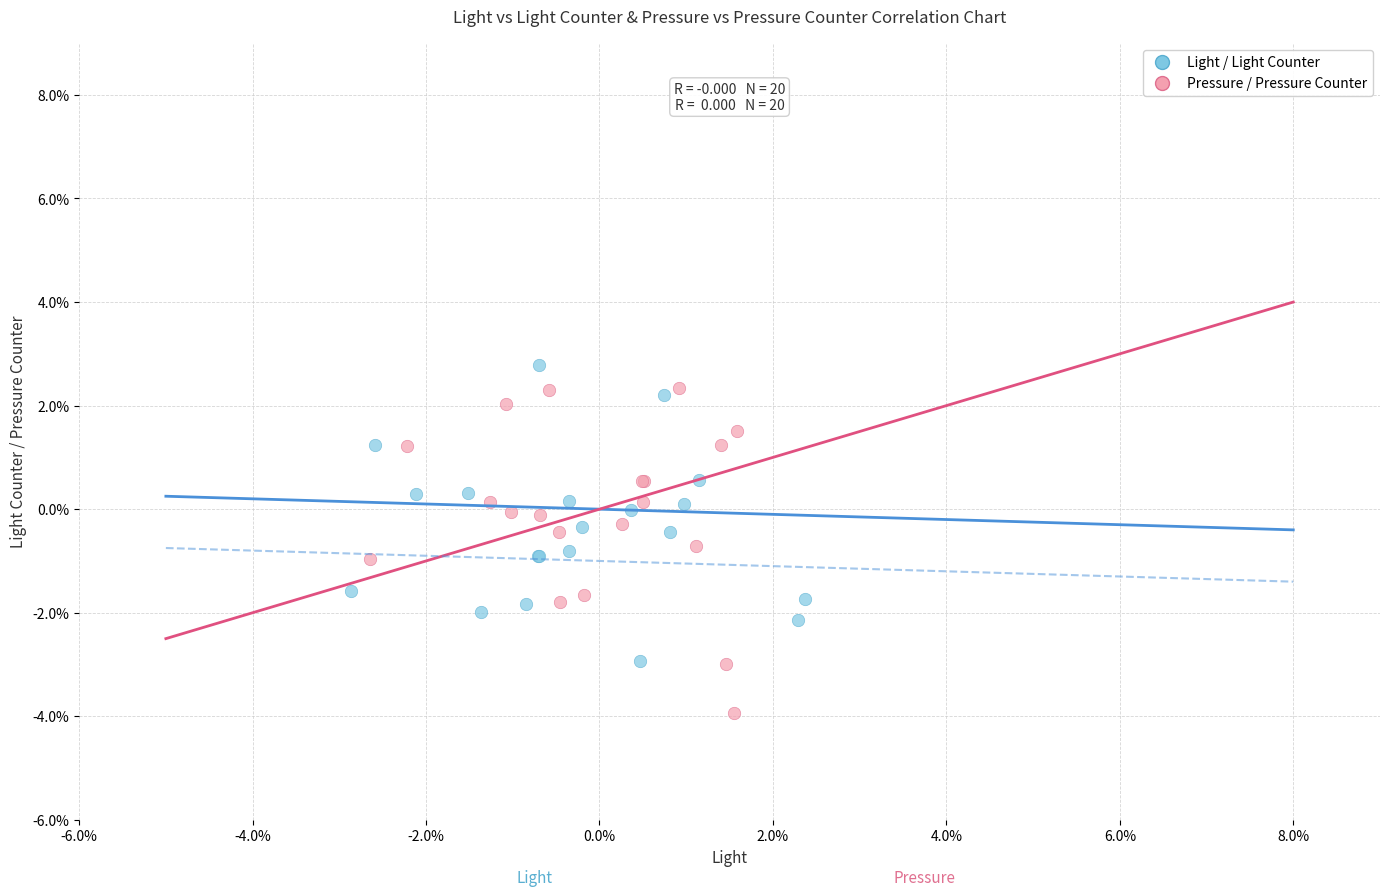

Which series reaches the minimum Y coordinate?

Pressure / Pressure Counter